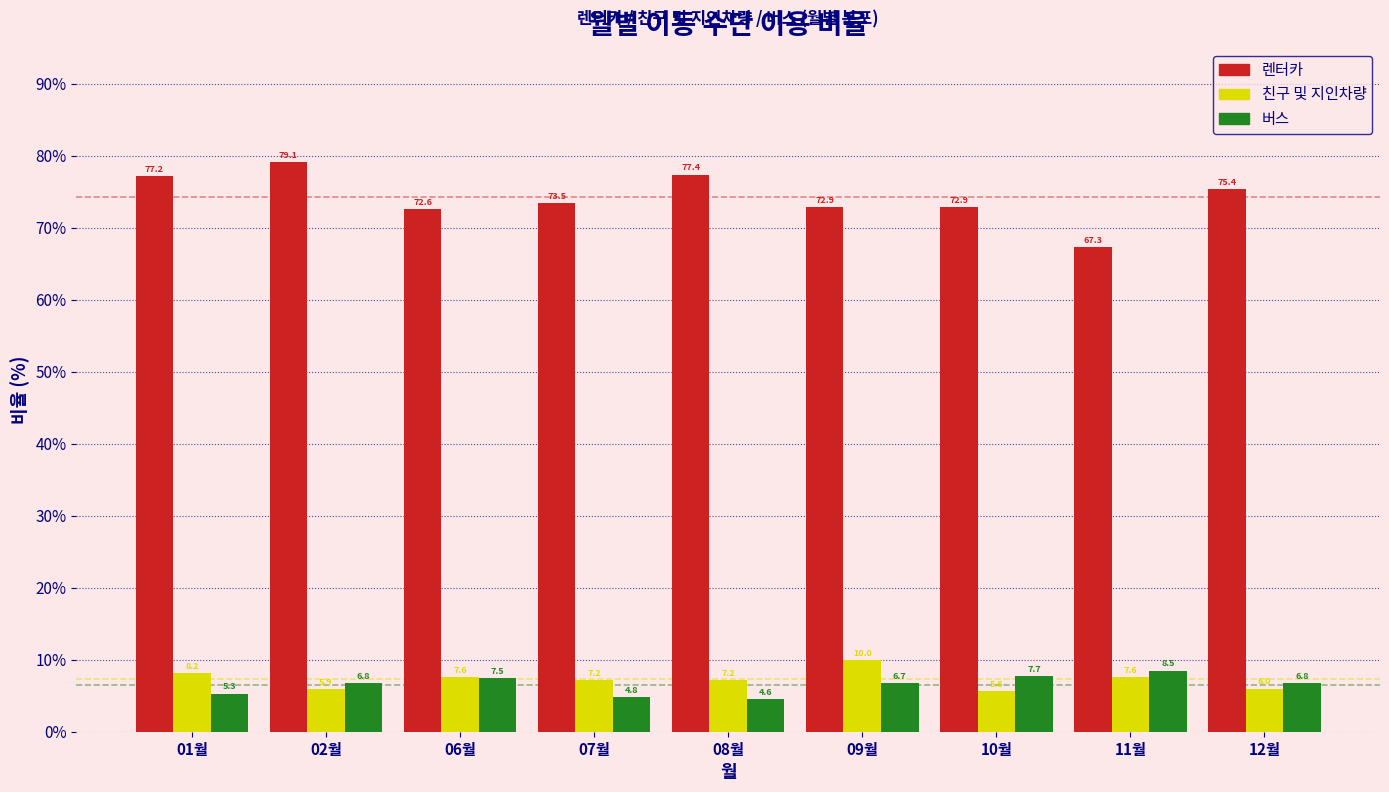

Reading left to right, extract all data points from this chart.

렌터카: 01월=77.2	02월=79.1	06월=72.6	07월=73.5	08월=77.4	09월=72.9	10월=72.9	11월=67.3	12월=75.4
친구 및 지인차량: 01월=8.2	02월=5.9	06월=7.6	07월=7.2	08월=7.2	09월=10.0	10월=5.6	11월=7.6	12월=6.0
버스: 01월=5.3	02월=6.8	06월=7.5	07월=4.8	08월=4.6	09월=6.7	10월=7.7	11월=8.5	12월=6.8